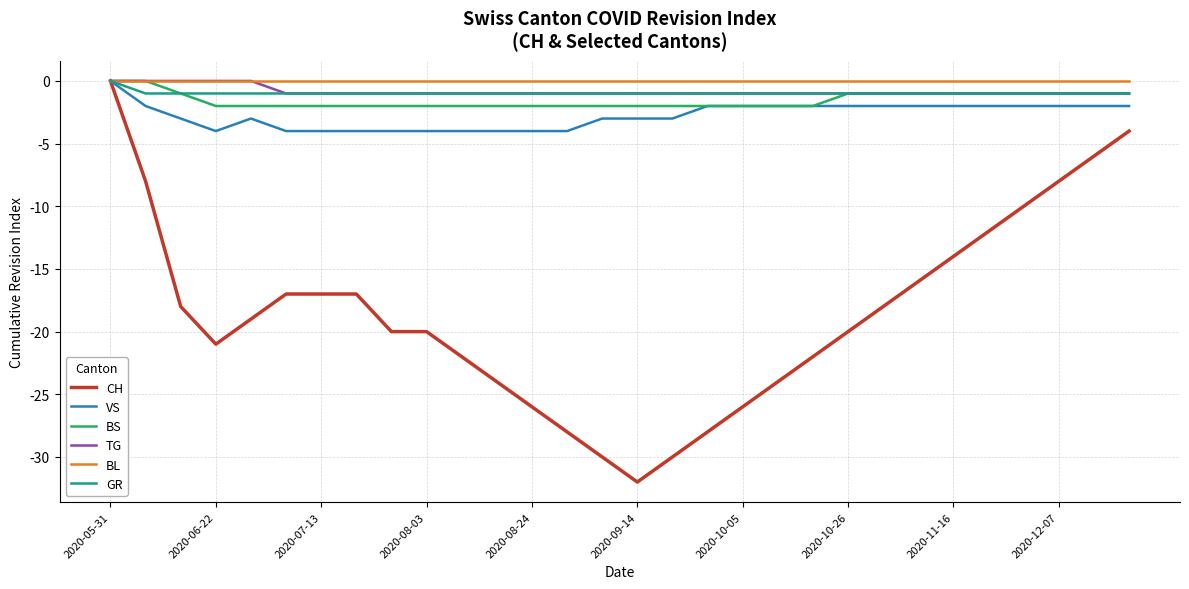

Which series has the widest spread of values?

CH